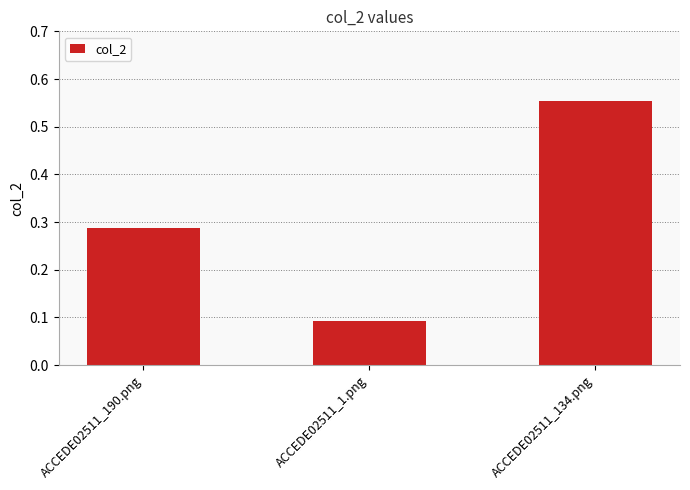

True or false: the data shows 0.5 at ACCEDE02511_190.png.

False